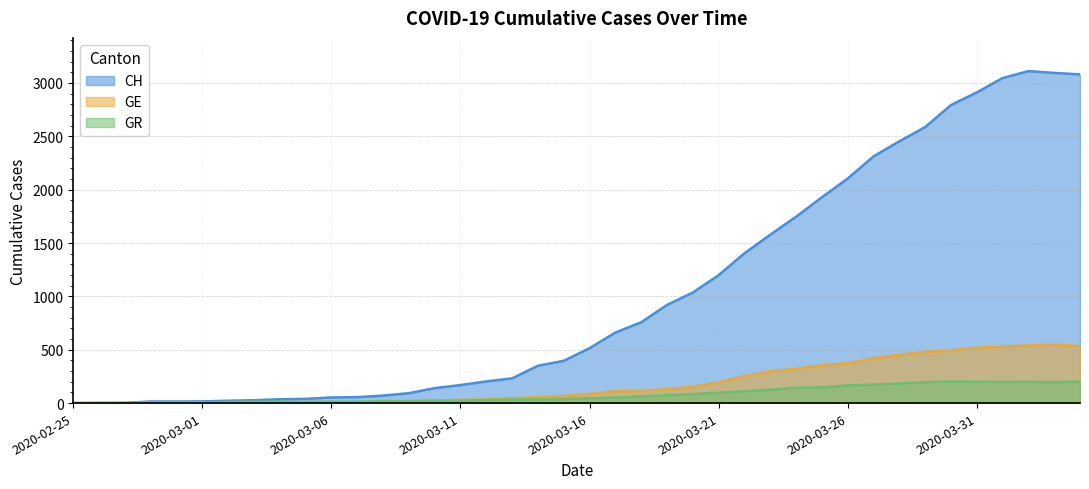

What is the difference between the maximum and minimum values in the GE series?

547